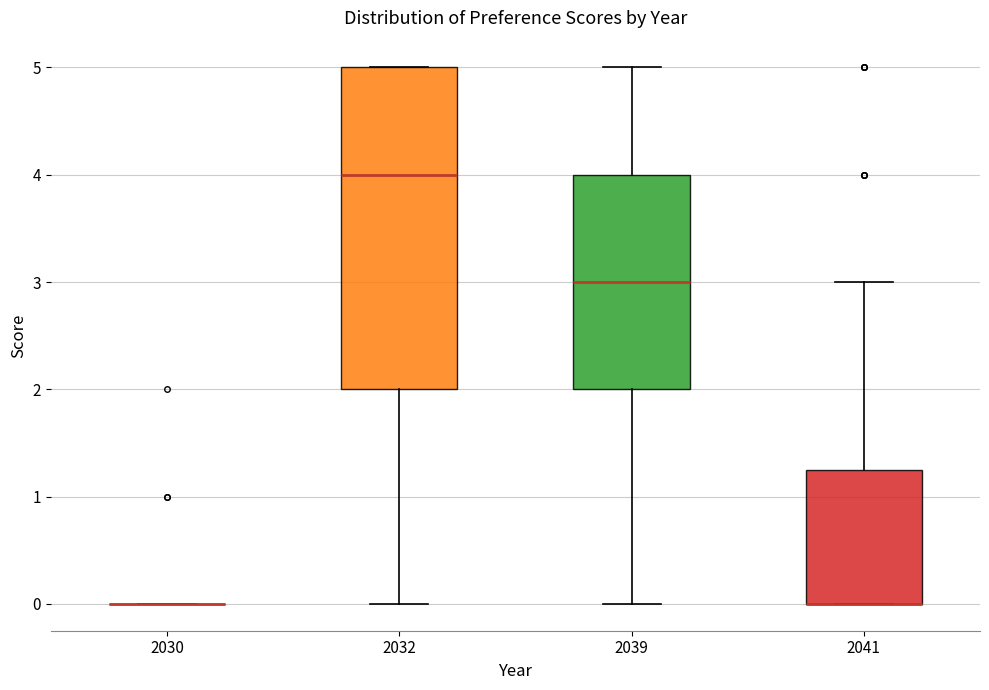

Where does the median line of the box at x = 2032 sit on the y-axis? The values are not printed on the chart, so give them approximately, as read against the axis.

4.0